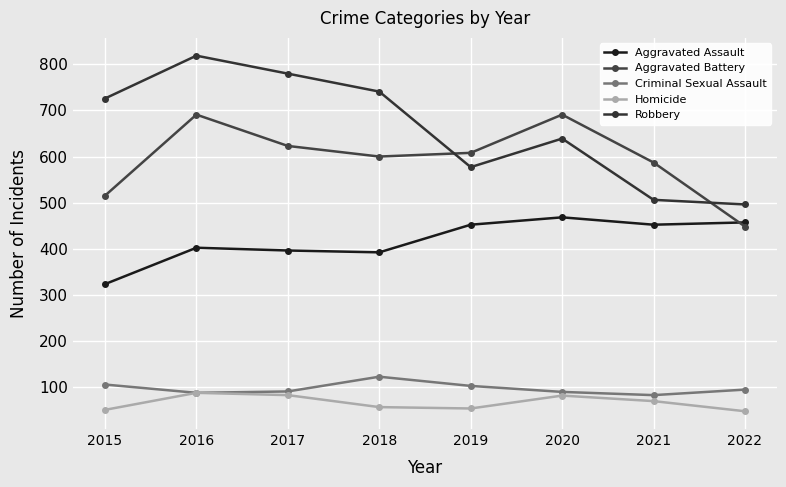

What is the maximum value shown in the chart?

819